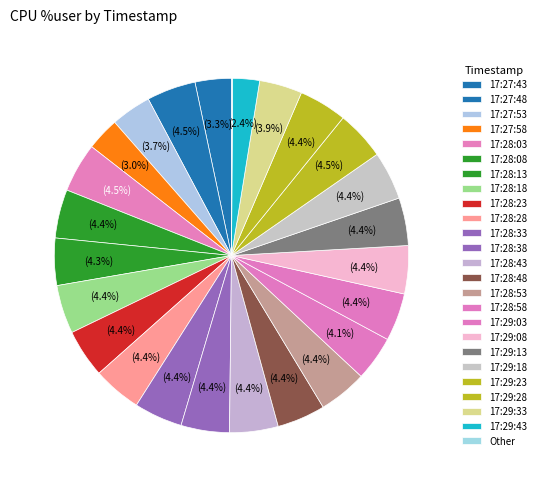

Which category has the biggest portion of the pie?

17:28:03